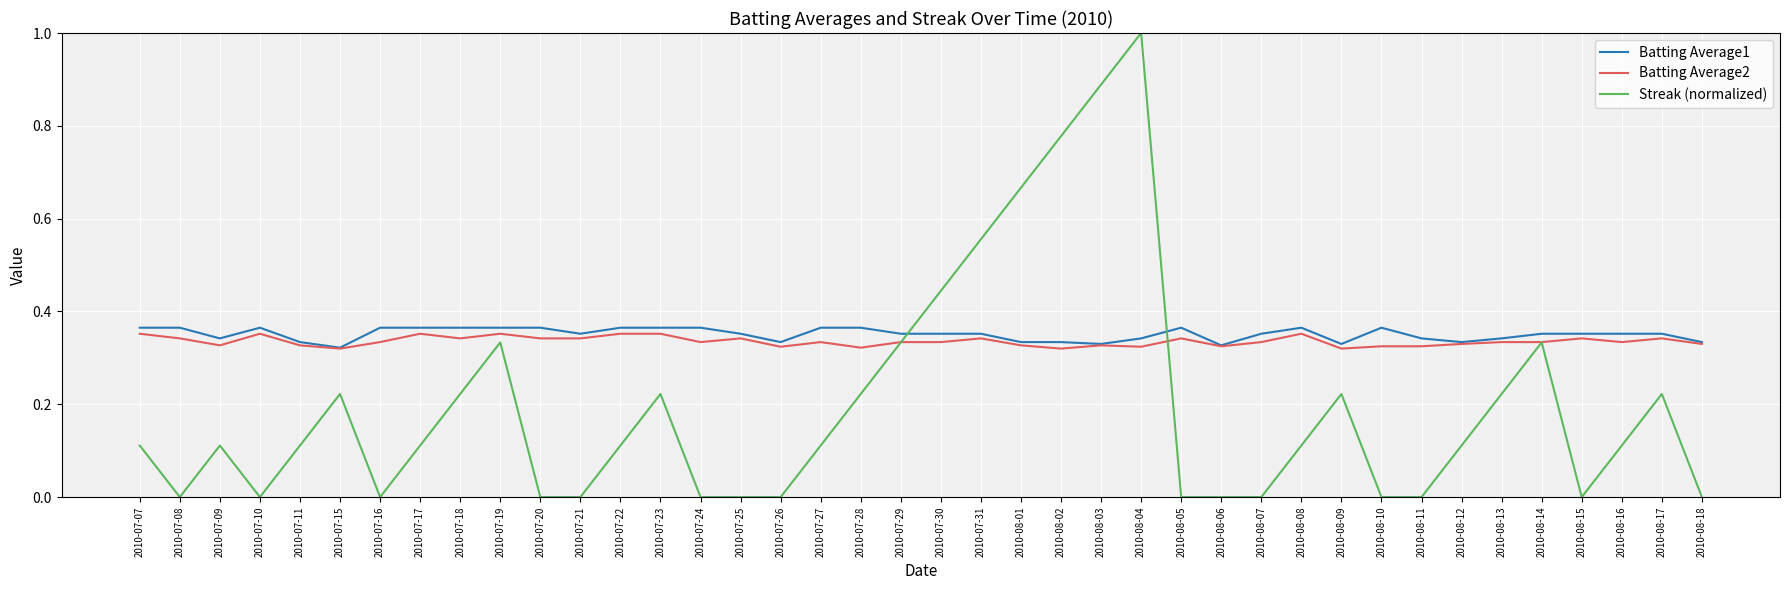

Which series has the largest range (max minus min)?

Streak (normalized)